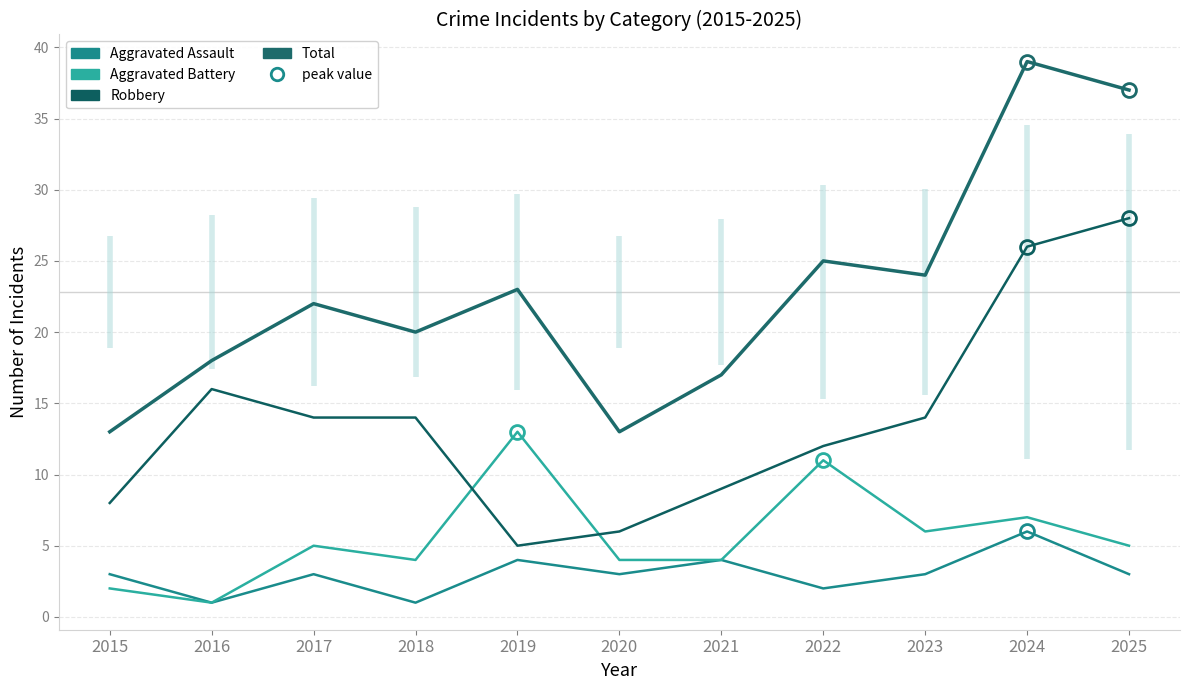

In Total, how many points are higher than both neighbors (excluding endpoints)?

4